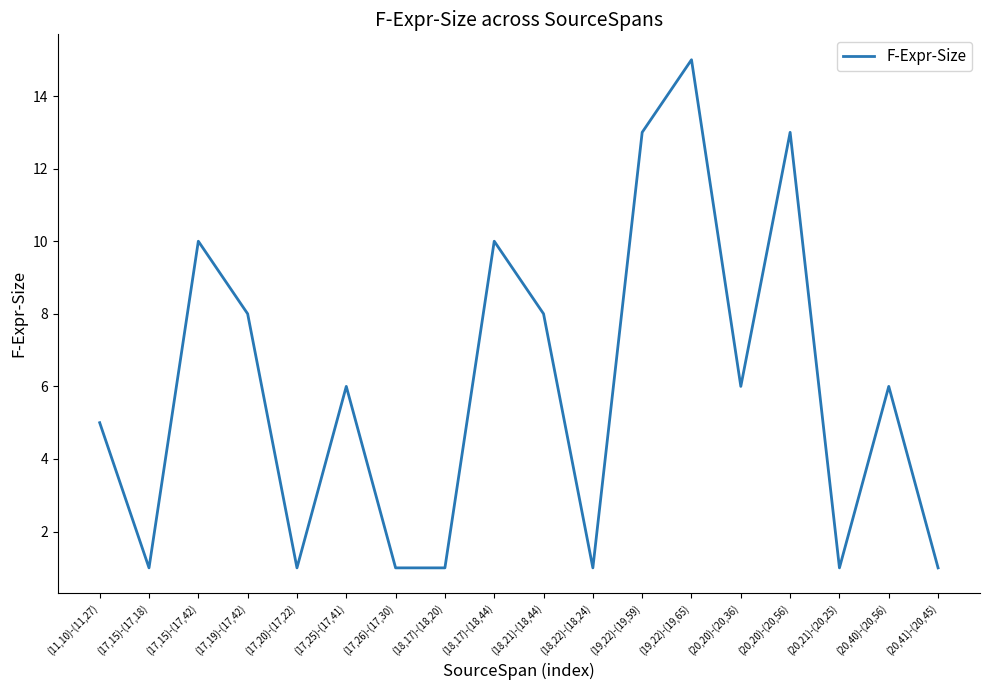

What is the change in value from (19,22)-(19,65) to (20,20)-(20,56)?

-2